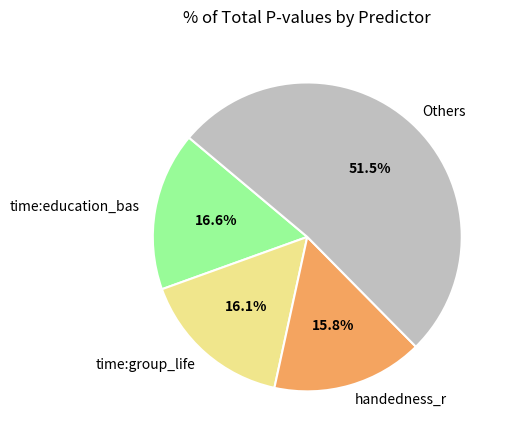

Does any single category account for the majority?

Yes